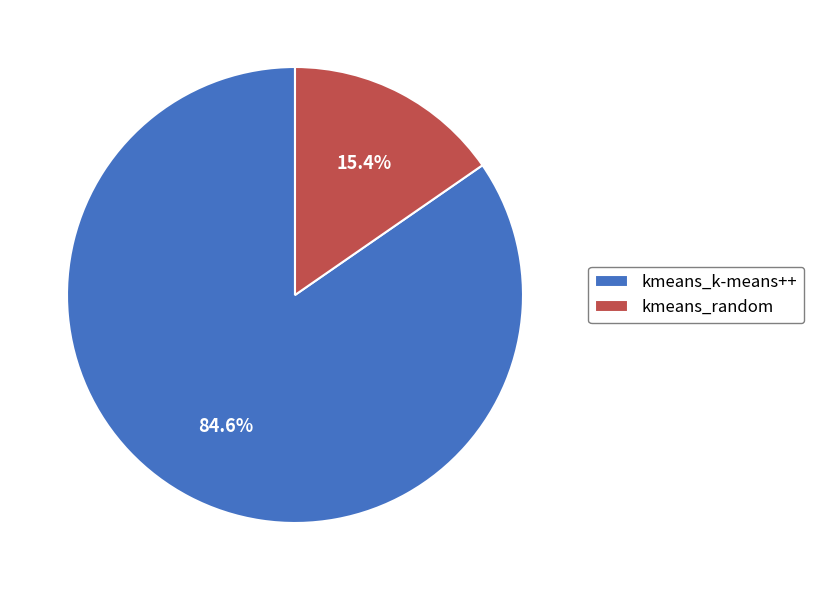

What percentage is the kmeans_k-means++ slice, to the nearest percent?

85%